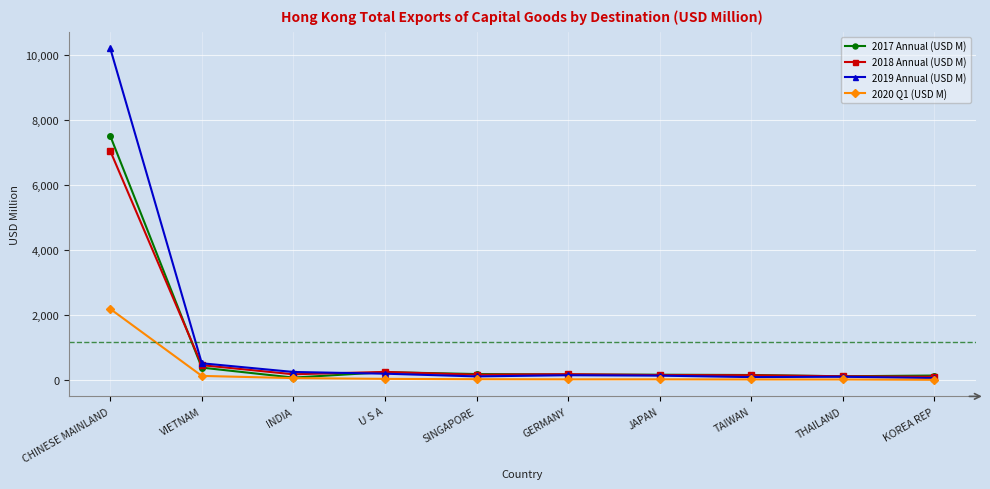

Where does the 2017 Annual (USD M) series first go above 171?

CHINESE MAINLAND